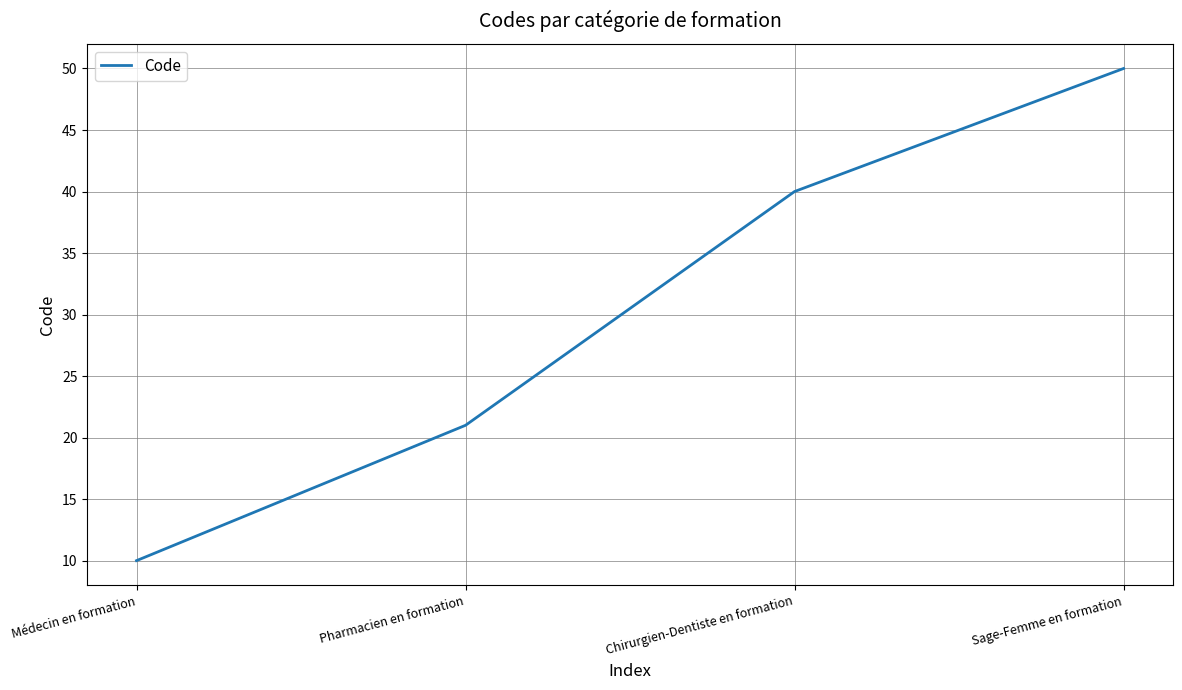

What is the difference between the second highest and second lowest values?

19